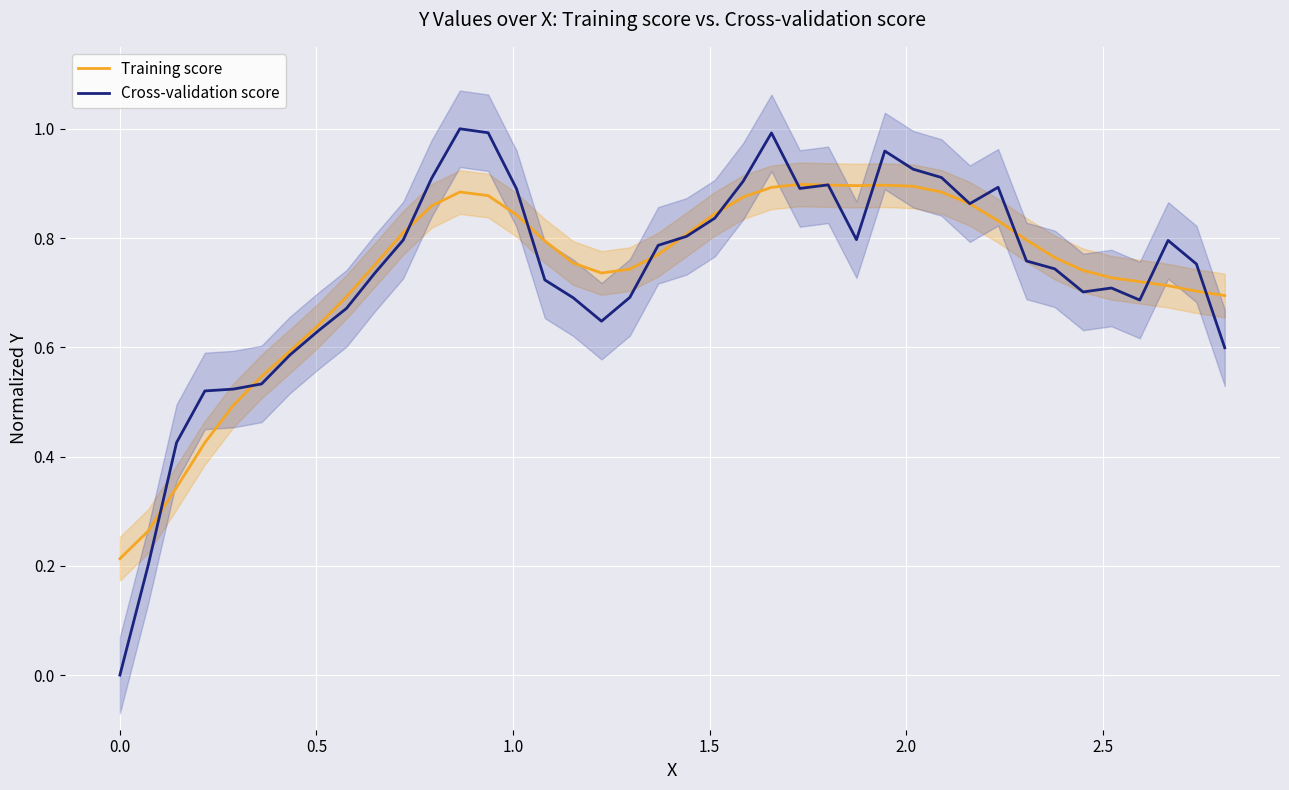

Which series has the largest total across all categories?

Training score